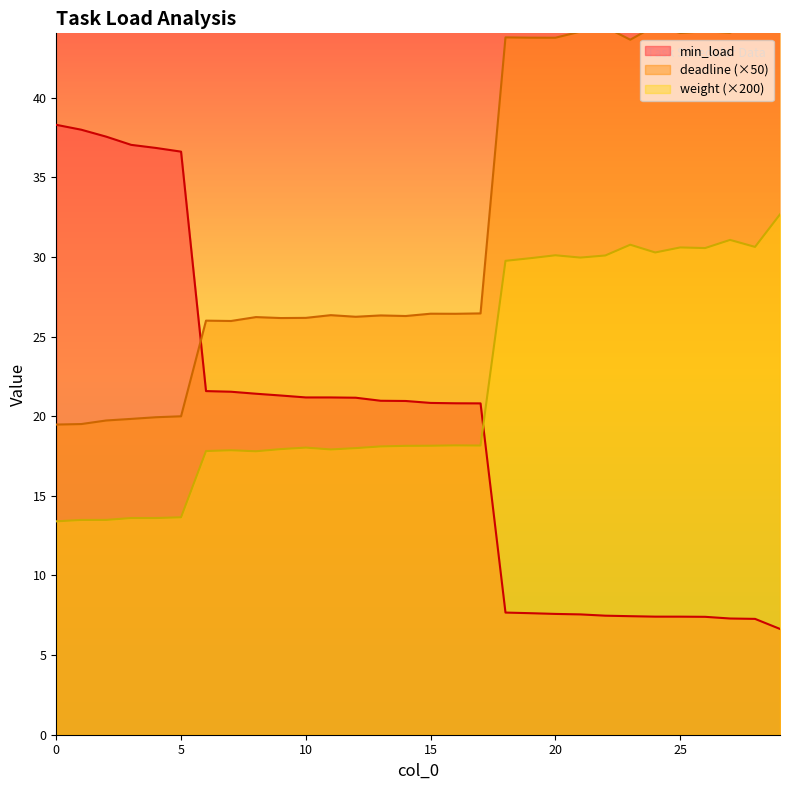

What is the greatest value displayed?

46.1